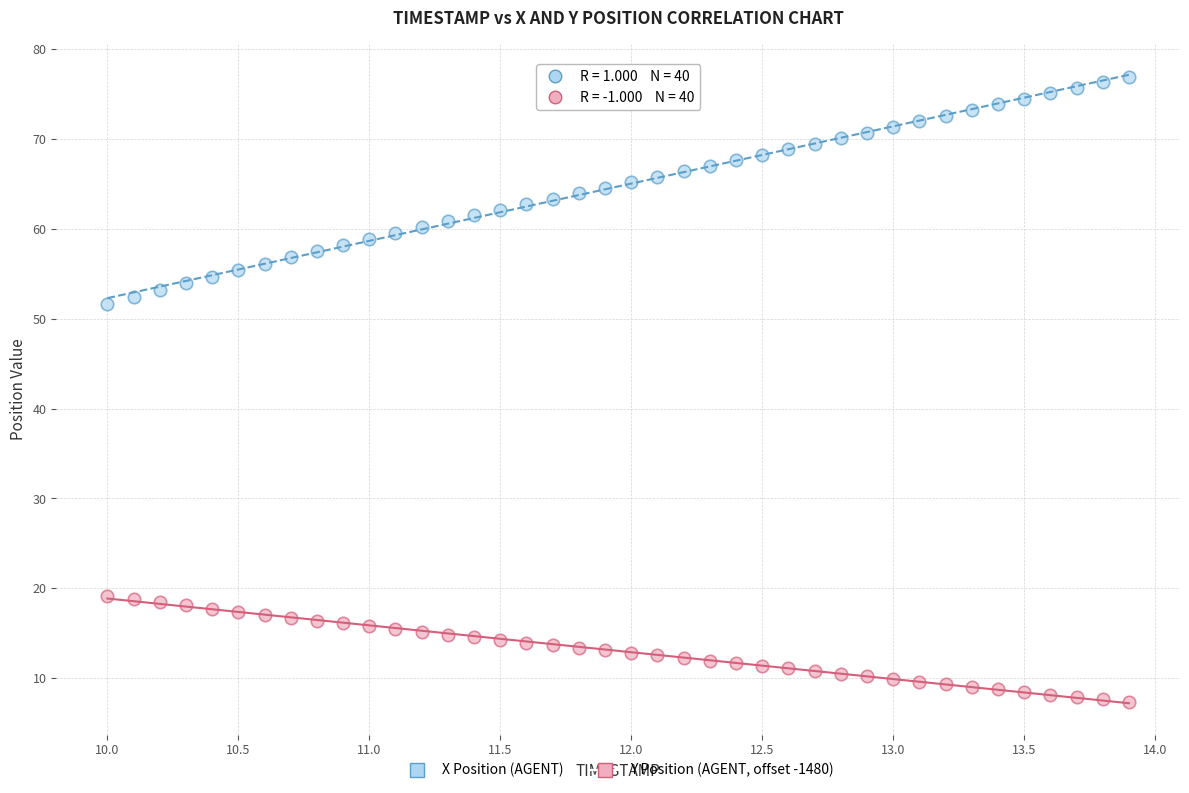

Across all data points, what is the range of X values (max minus min)?

3.9